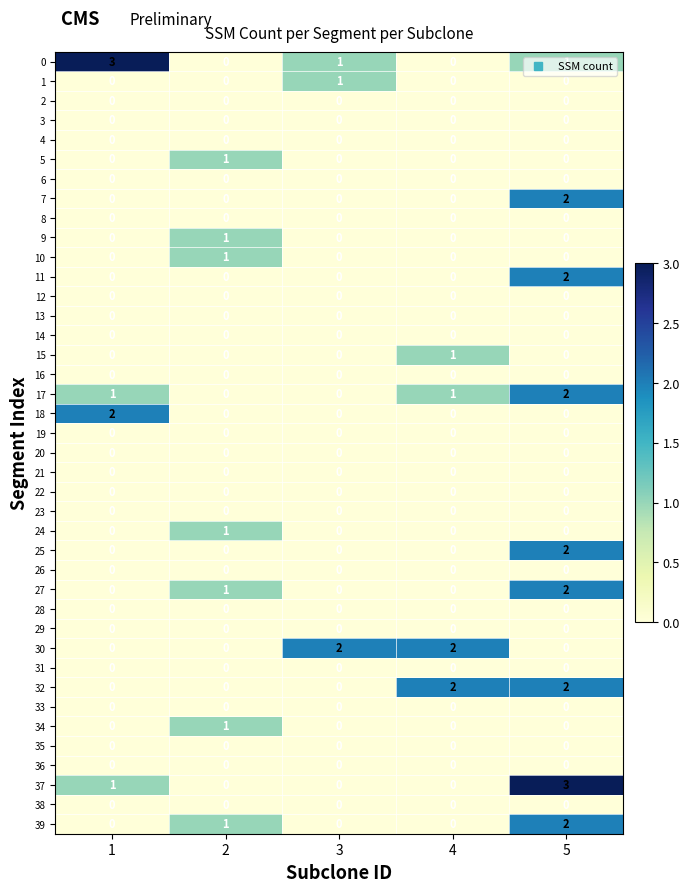

At which category is the sum across all series the highest?

5